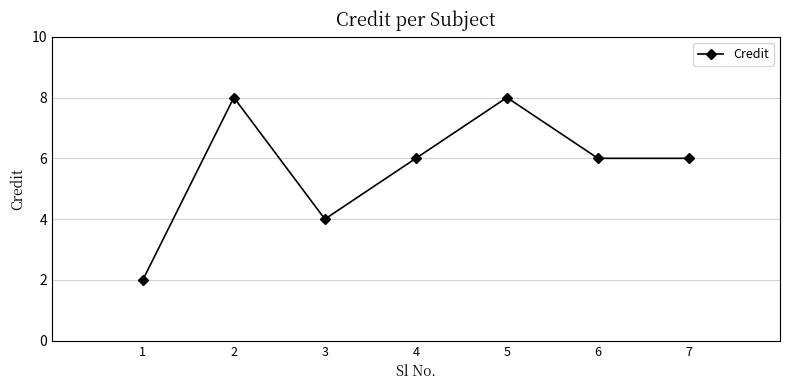

Read the value at 3.

4